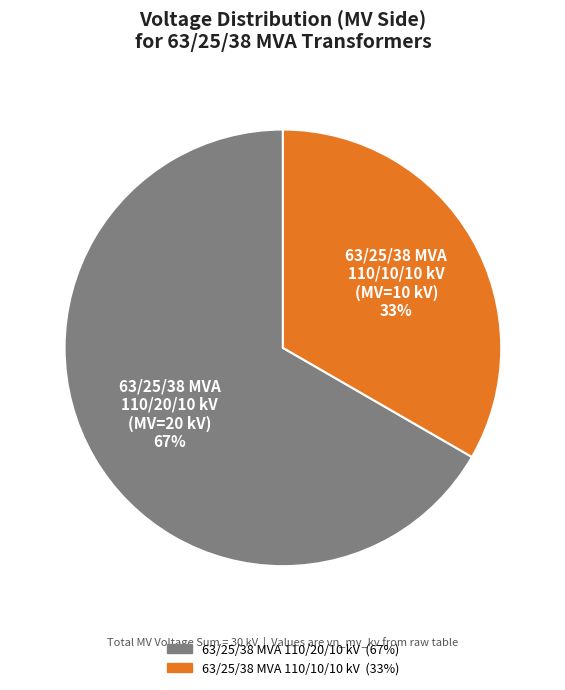

To the nearest percent, what portion does 63/25/38 MVA 110/10/10 kV represent?

33%